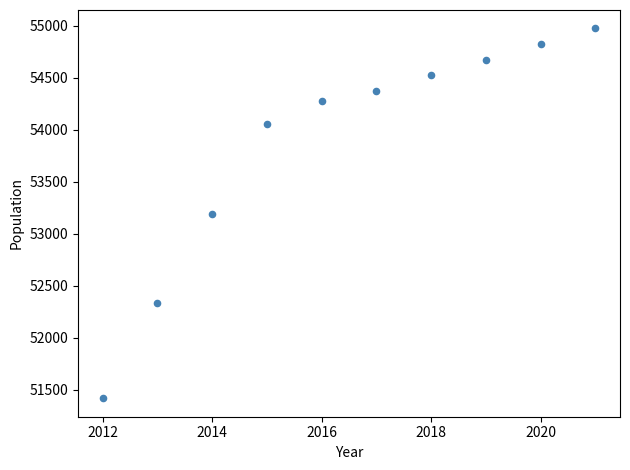

What is the average X value?

2016